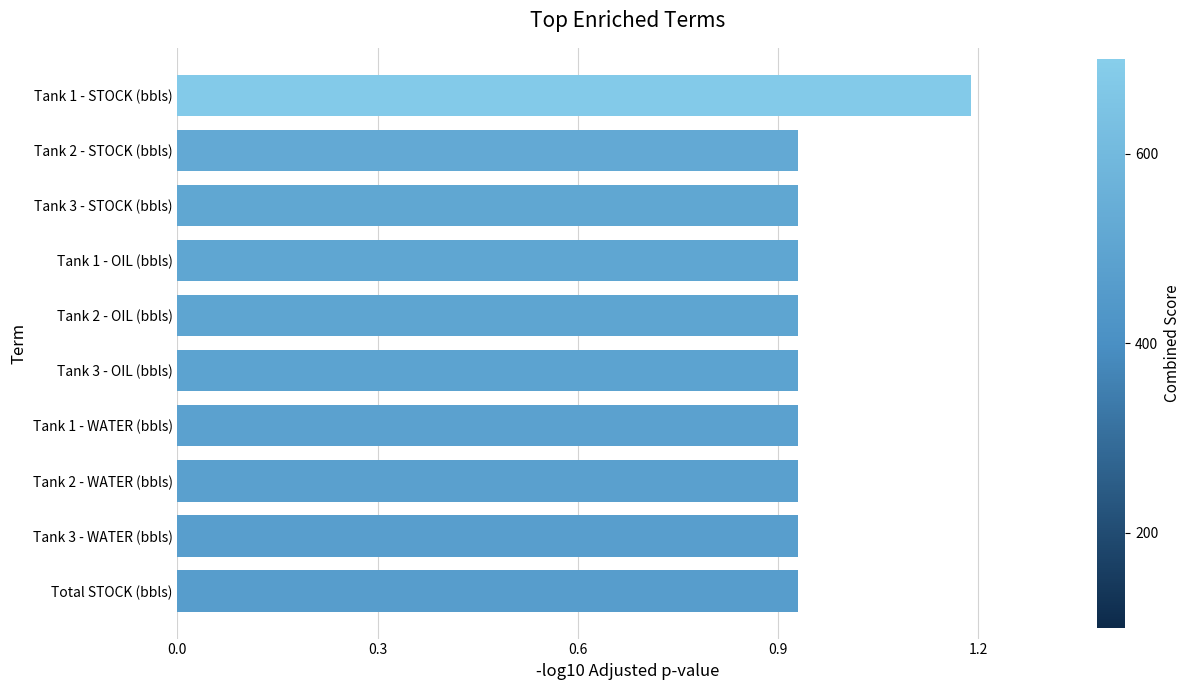

Count the values in the range 0 to 1.

9